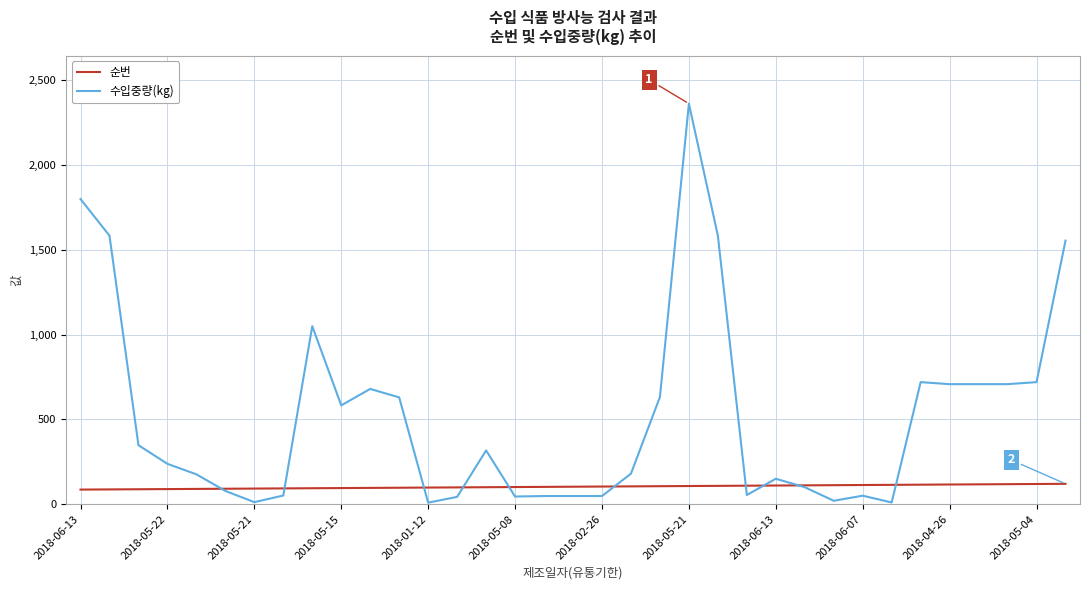

Which series has the largest range (max minus min)?

수입중량(kg)